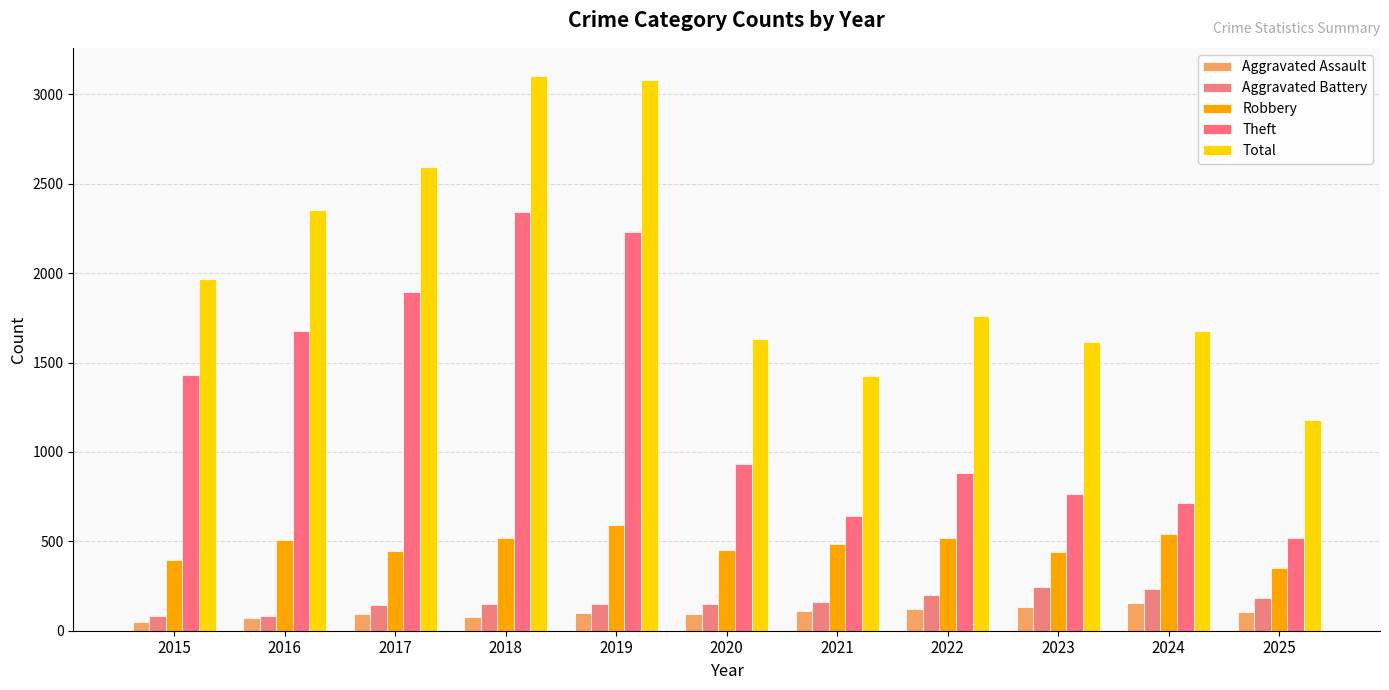

How many bars are there in total?

55